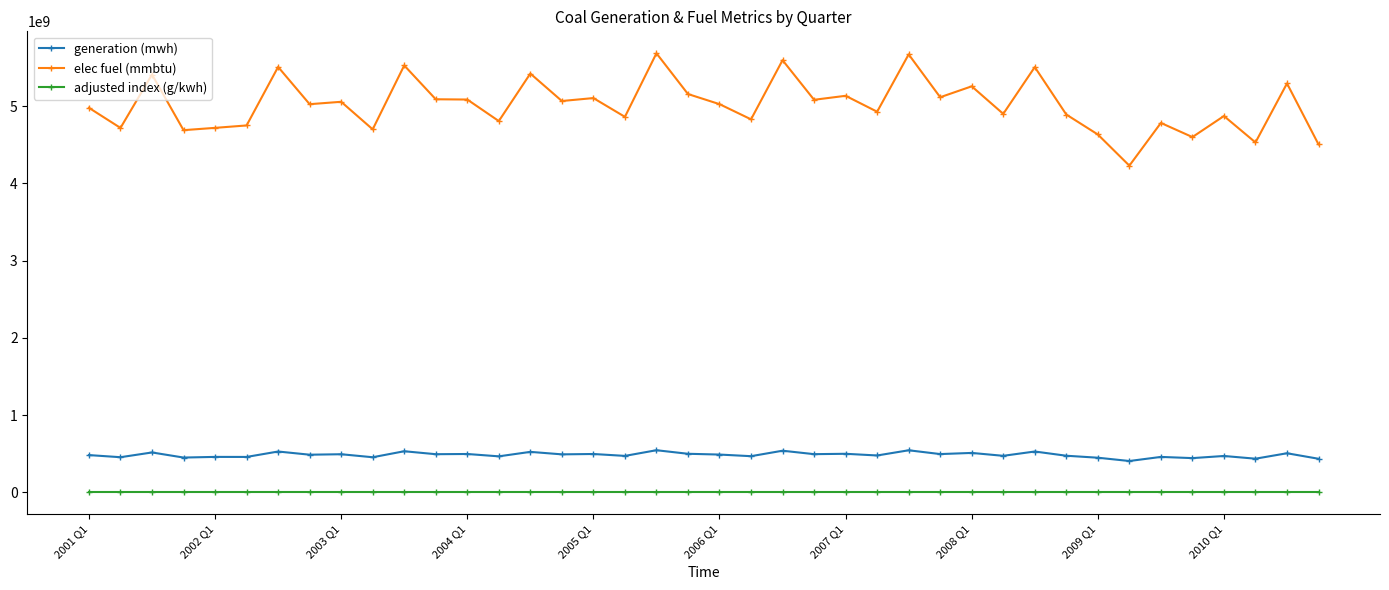

What is the greatest value displayed?

5682891410.0